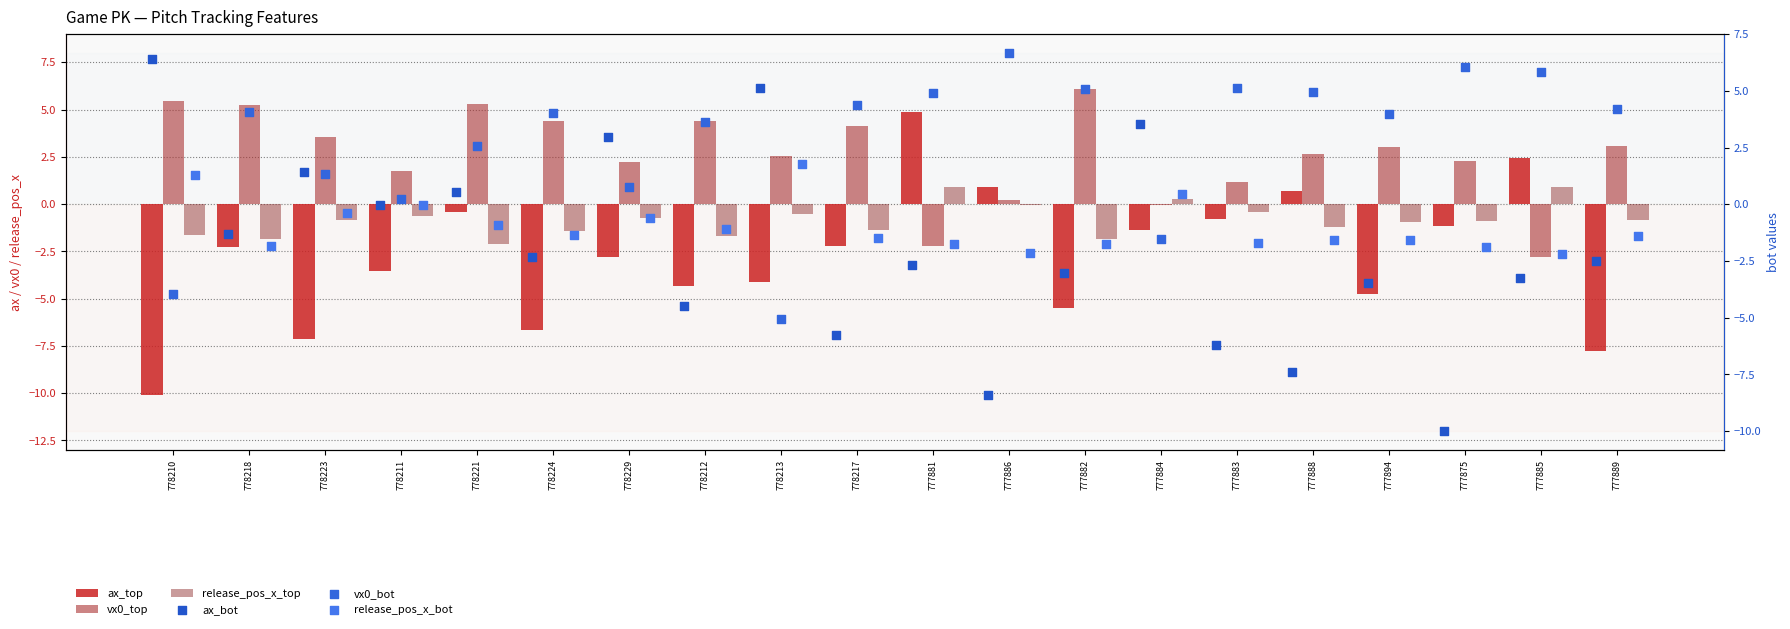

At which category is the sum across all series the highest?

778221